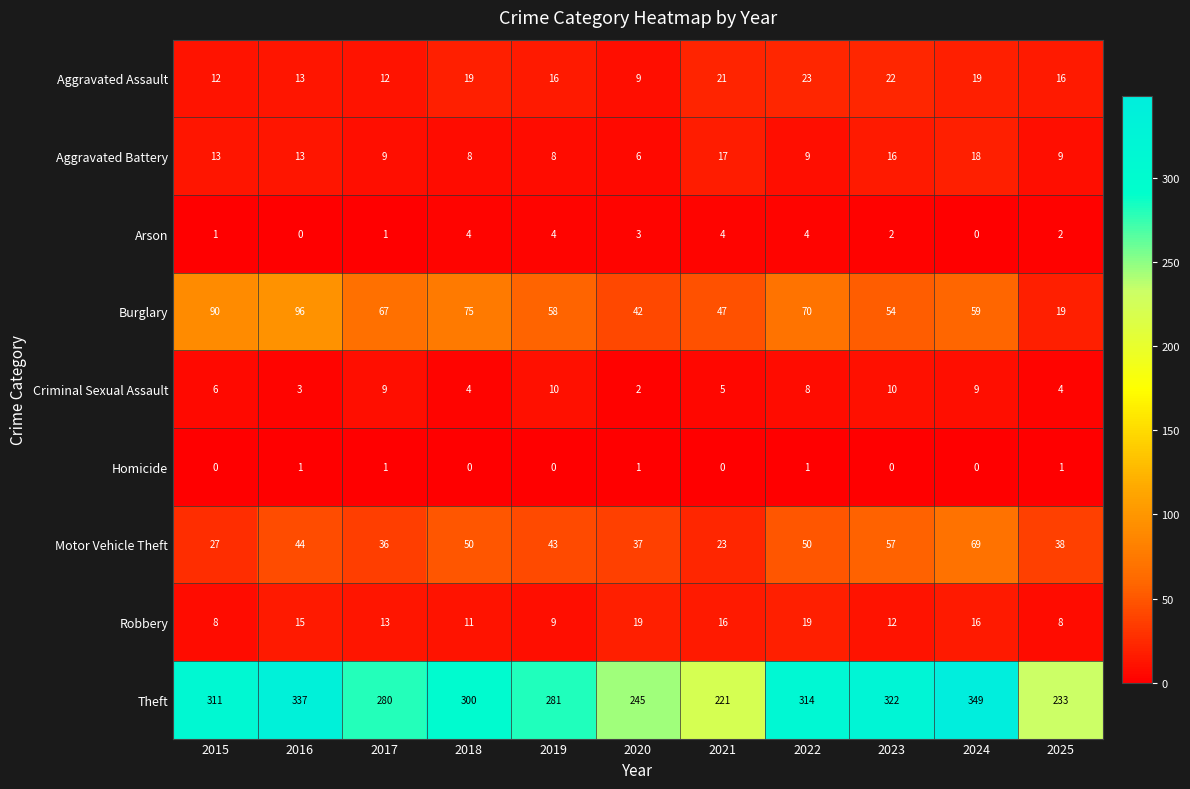

Which category has the lowest value in the Motor Vehicle Theft series?

2021